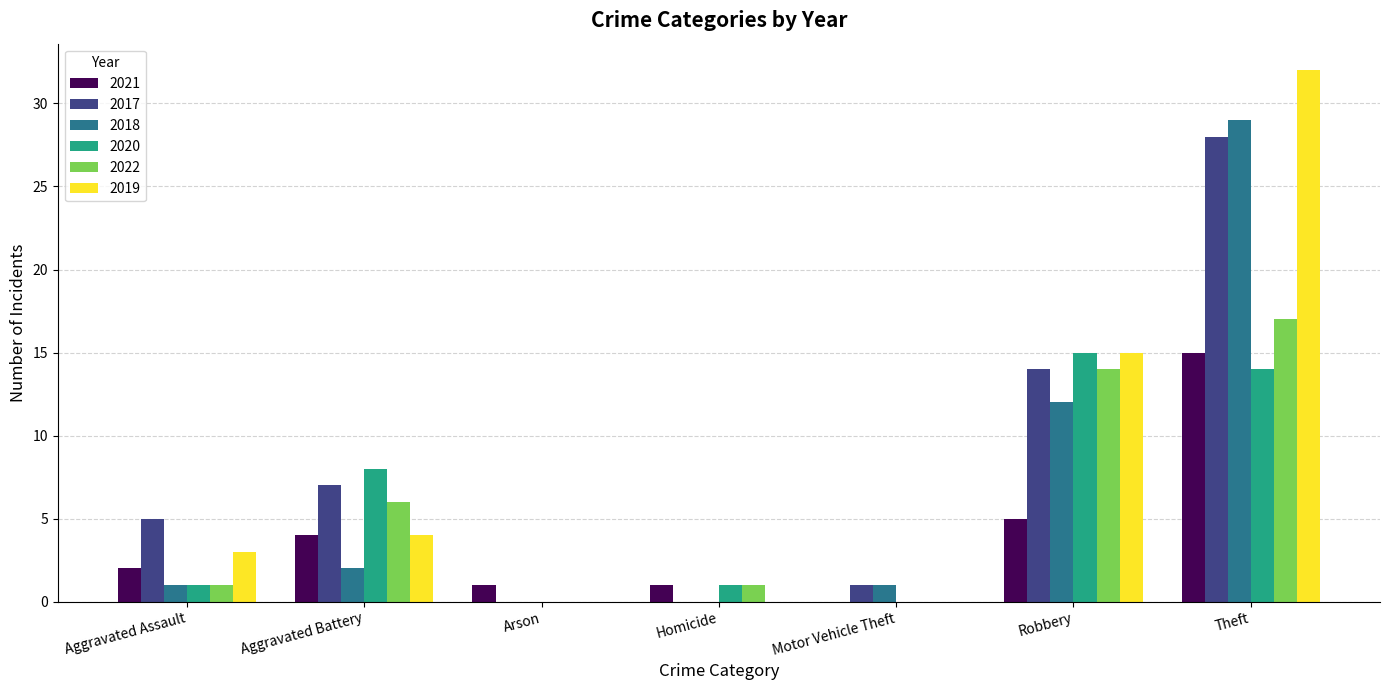

Which series changed the most between Aggravated Battery and Arson?

2020